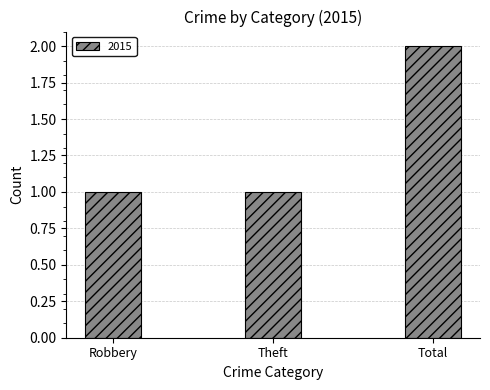

Between Robbery and Total, which is larger?

Total